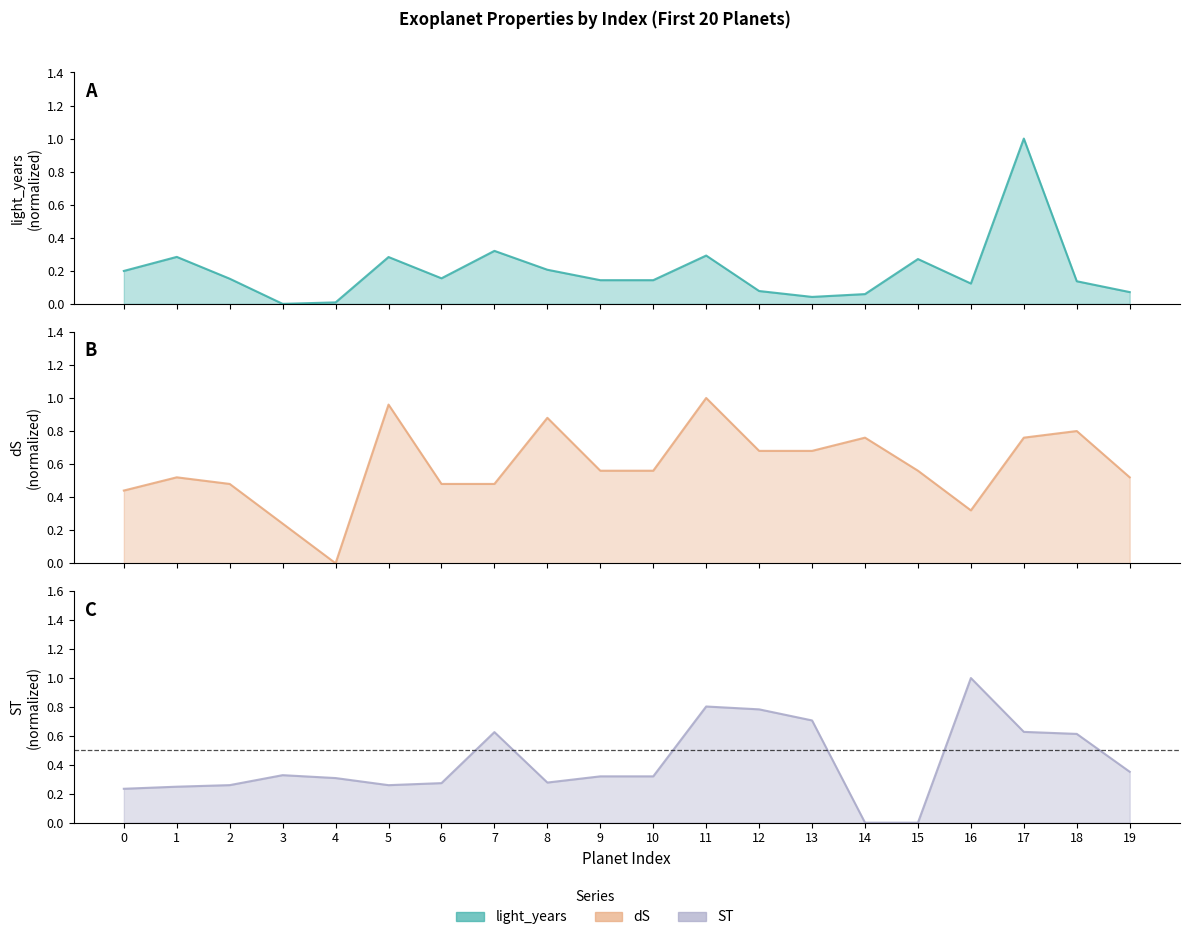

The value of dS at 13 is 0.7. True or false?

True